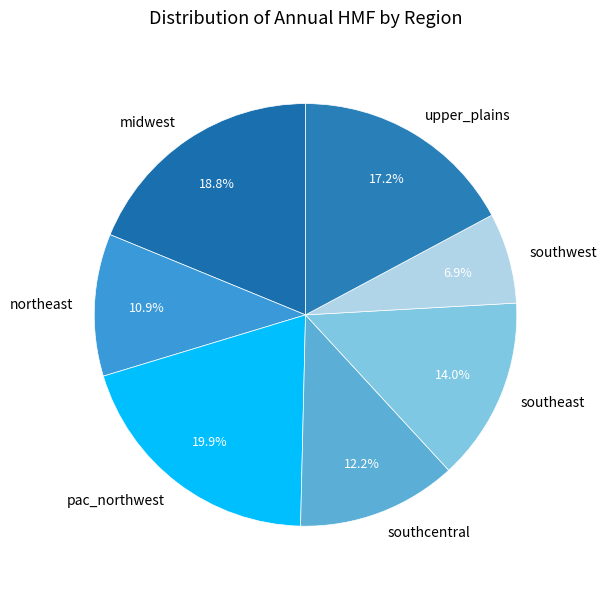

What percentage is the southcentral slice, to the nearest percent?

12%